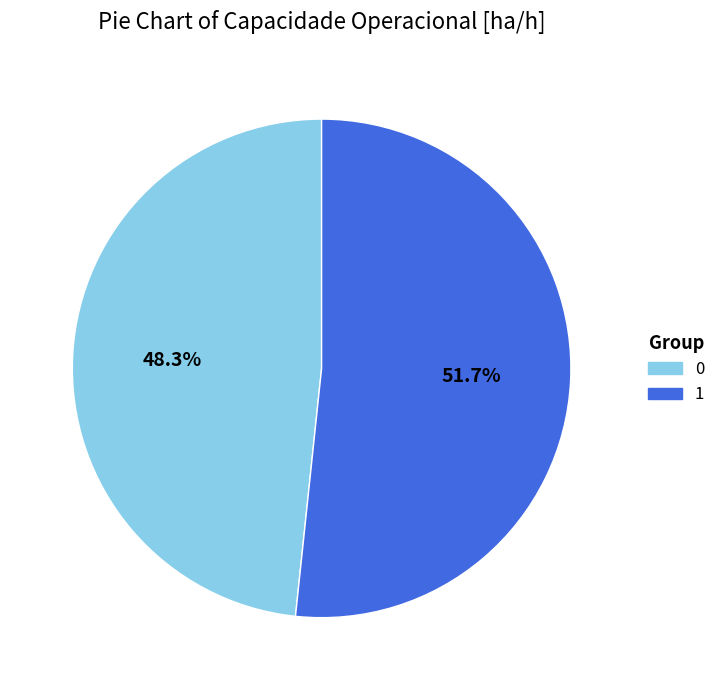

To the nearest percent, what portion does 1 represent?

52%